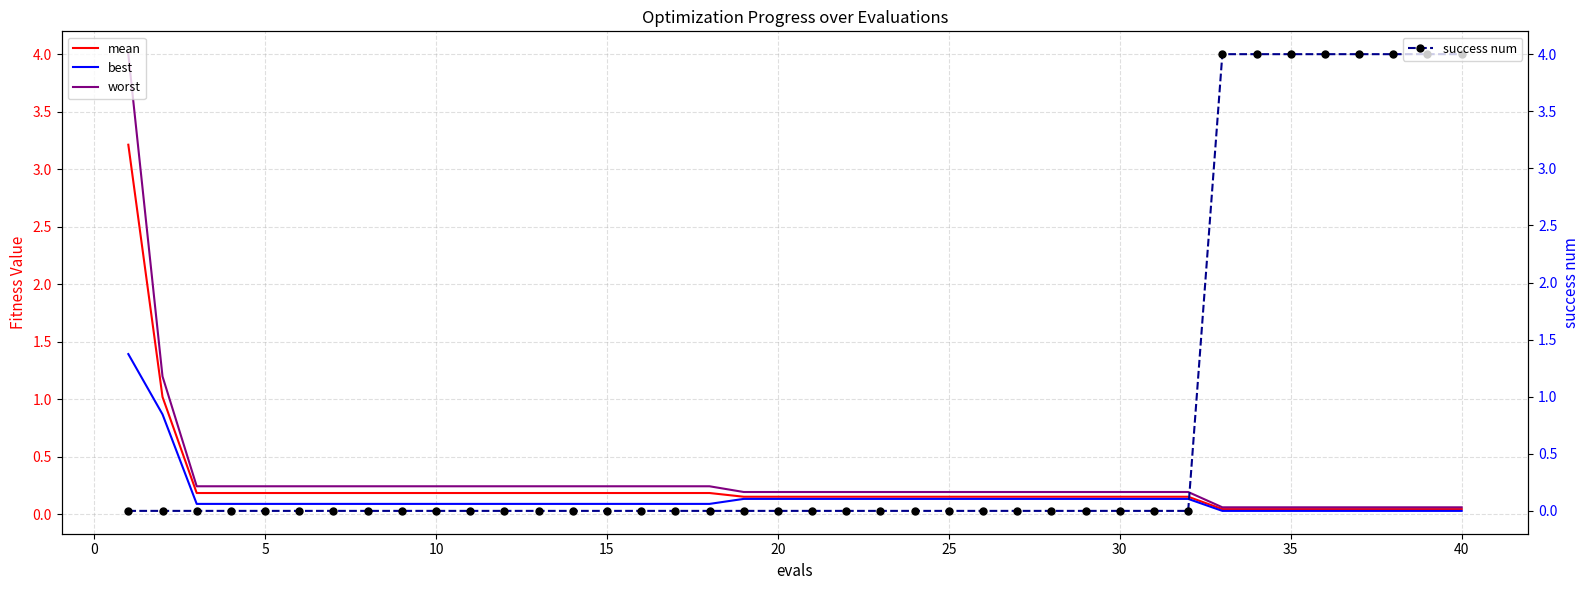

What is the maximum value for best?

1.4